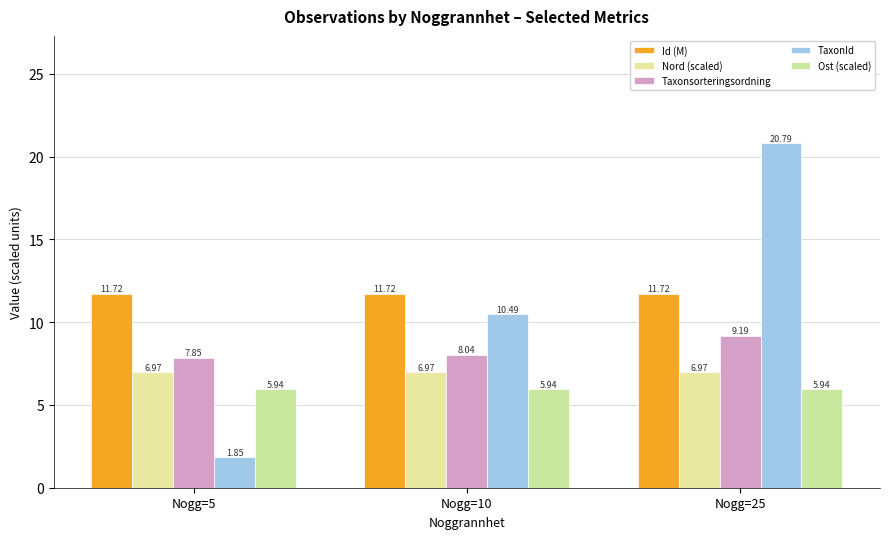

Where is Nord (scaled) nearest to the value 6?

Nogg=5